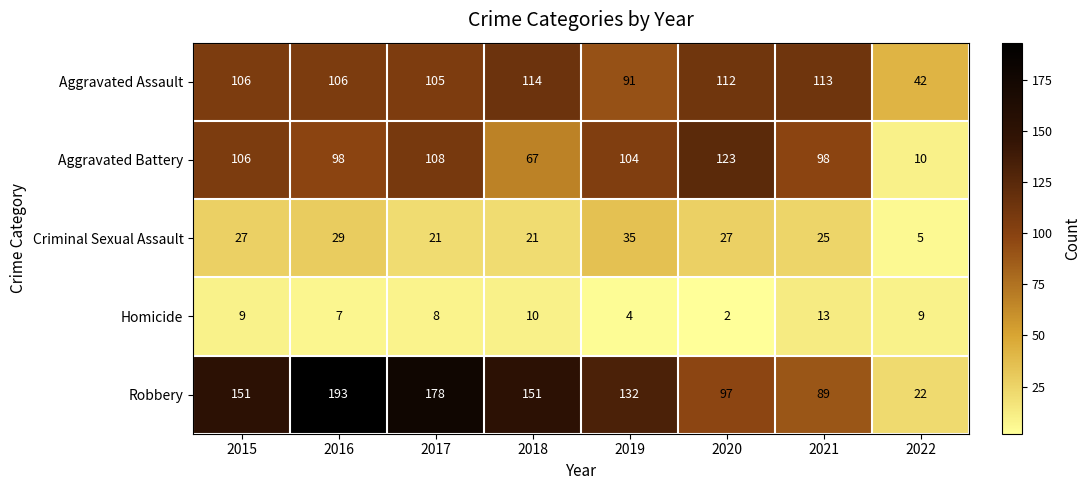

At how many categories does at least one series exceed 61?

7